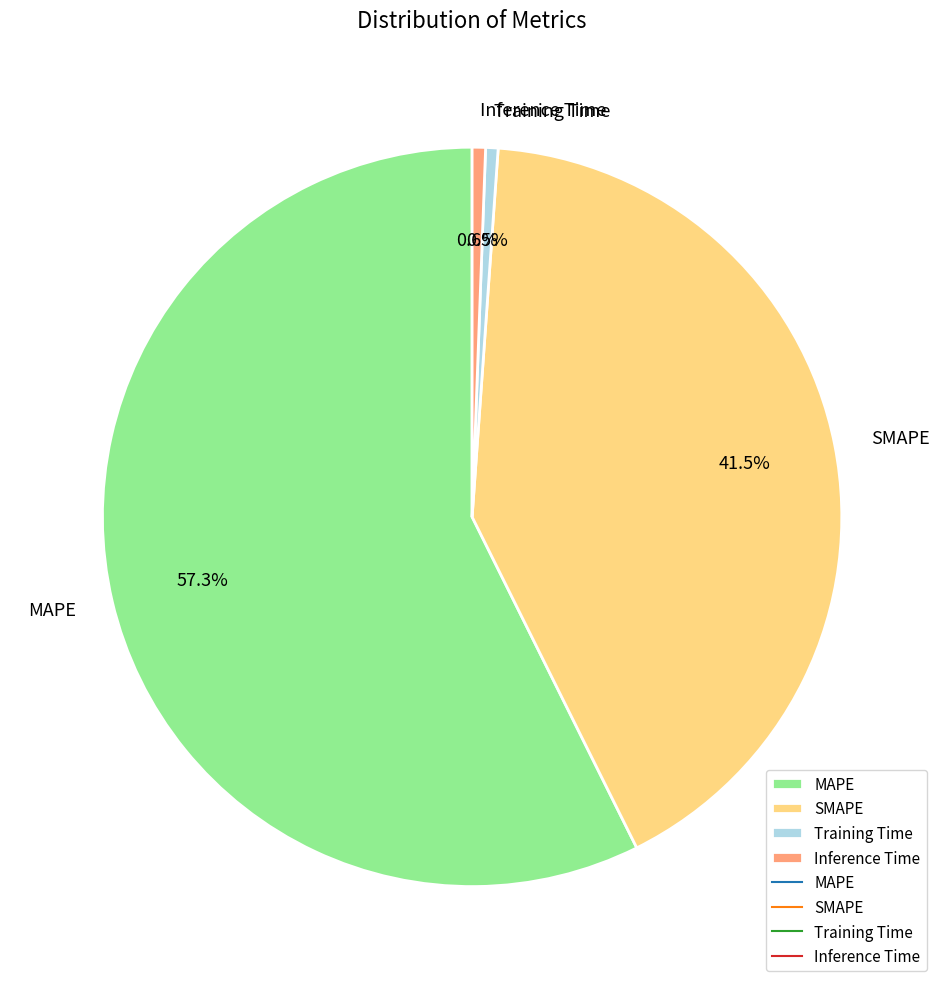

The Inference Time slice represents 1% of the pie. True or false?

True